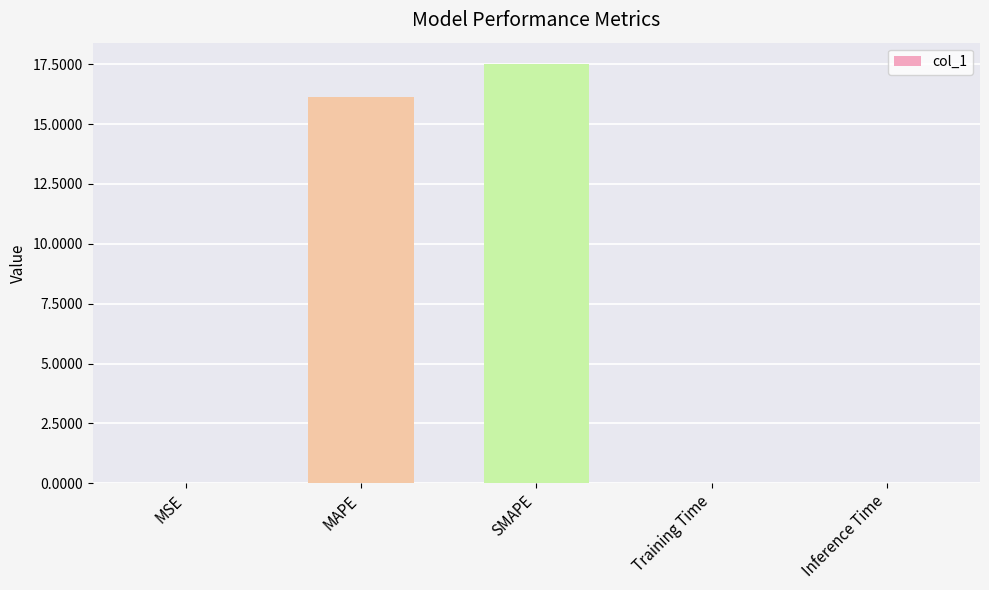

True or false: the data shows 0.0 at MSE.

True